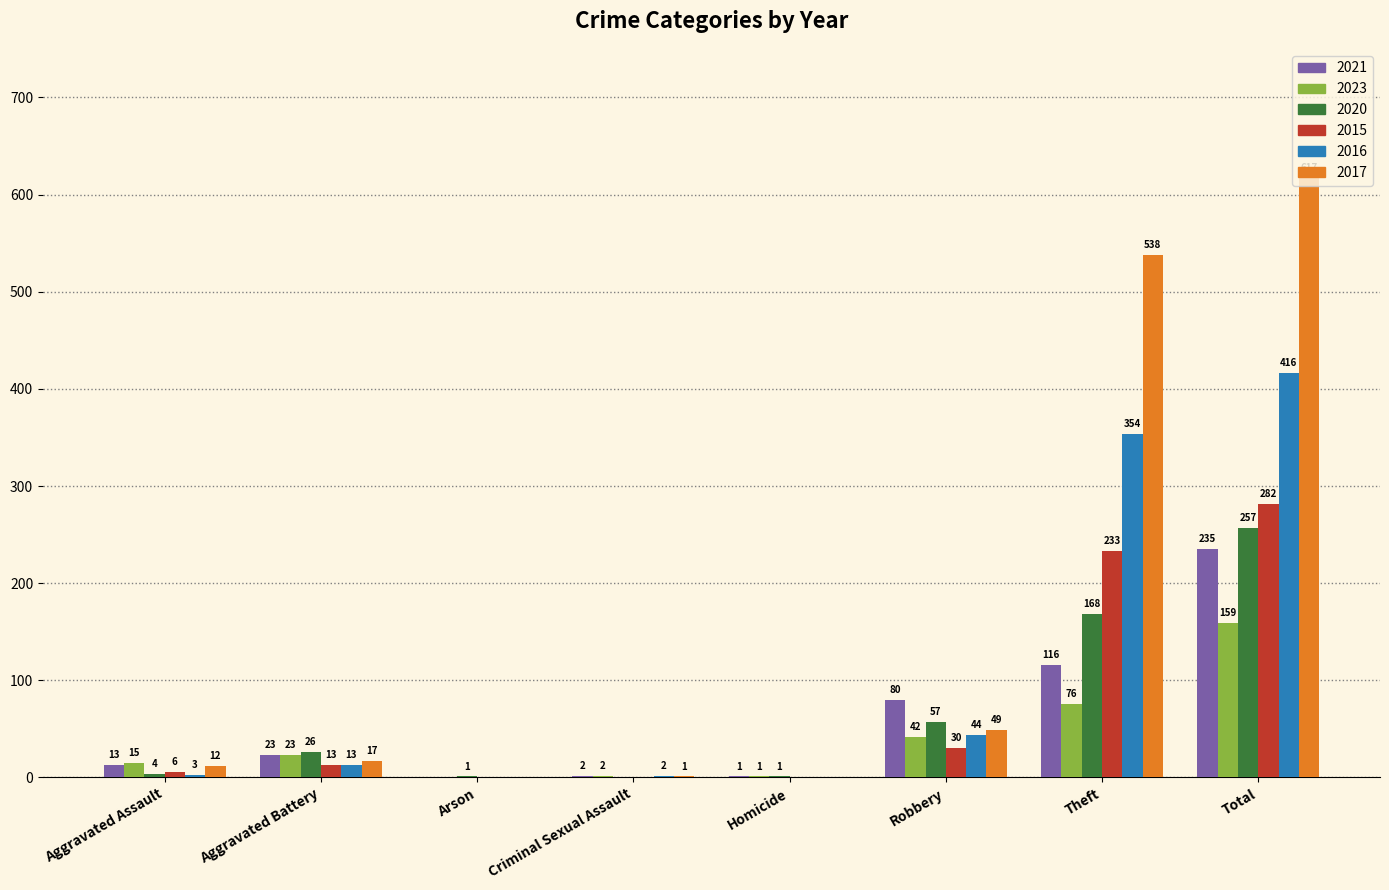

Which series has the widest spread of values?

2017